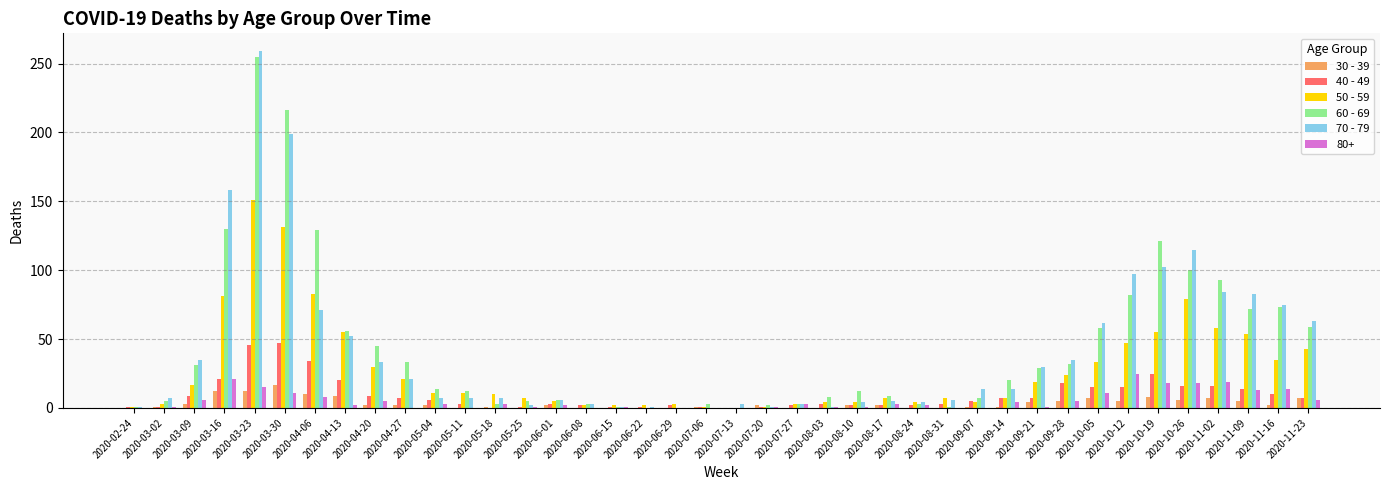

What is the average value of the 30 - 39 series?

3